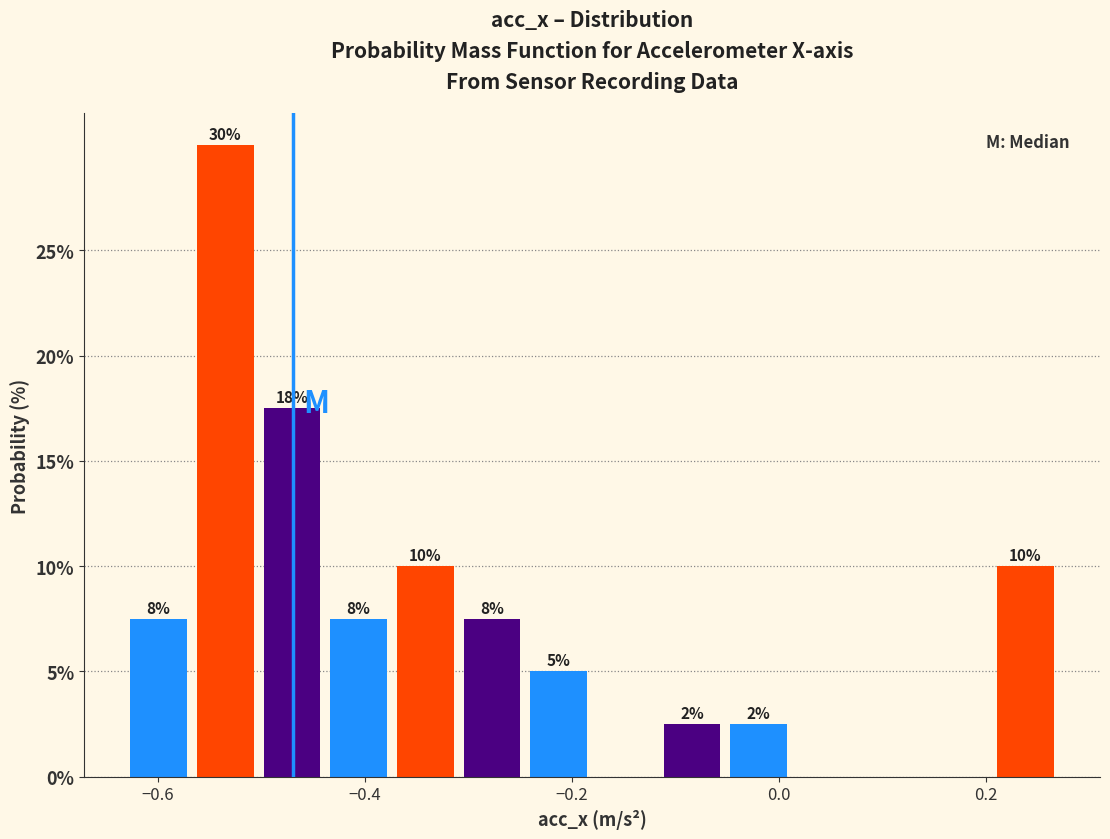

Read against the x-axis, roughly where is the centre of the tallest bar?

-0.54